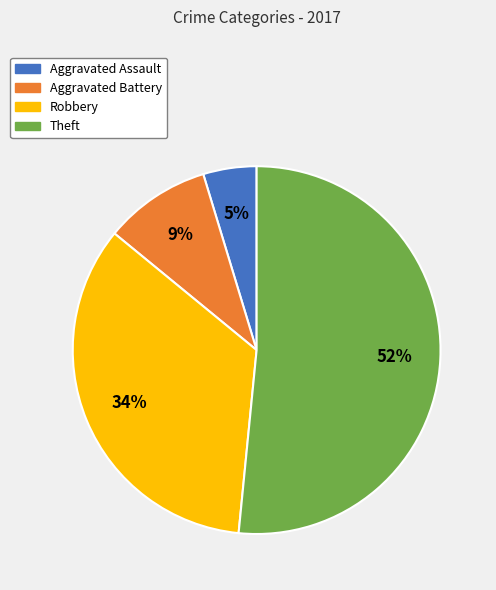

To the nearest percent, what is the average slice percentage?

25%